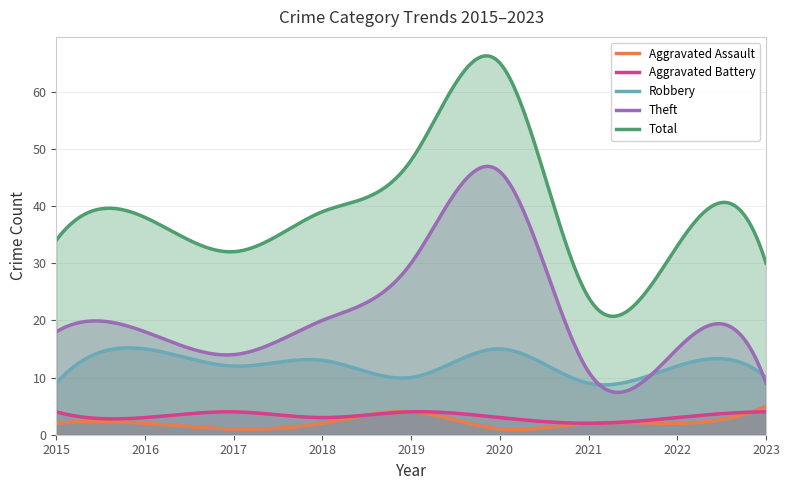

What is the value of the Aggravated Assault point at the 2nd from the left?

2